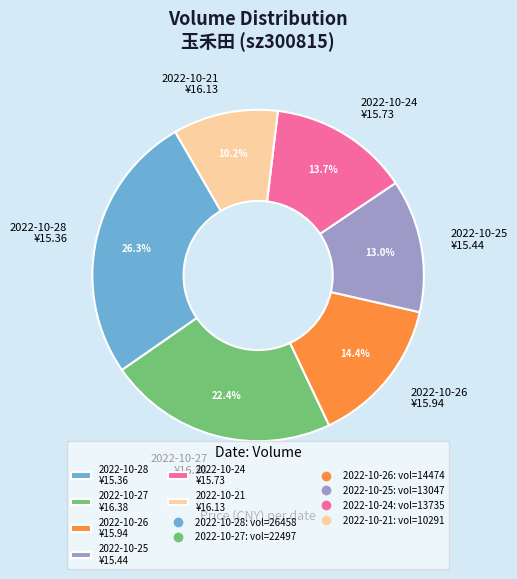

To the nearest percent, what is the combined percentage of 2022-10-21 and 2022-10-26?

25%